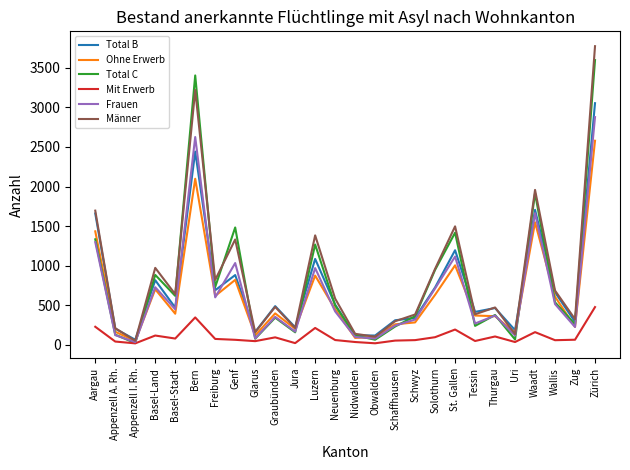

Between Appenzell I. Rh. and Thurgau, which series saw the biggest shift?

Männer